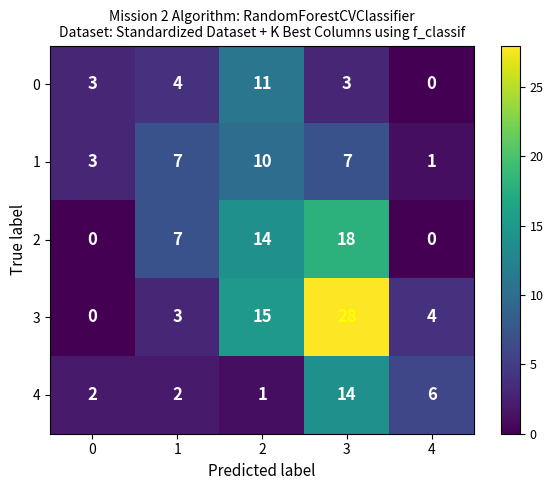

List the series in order of their peak value, highest first.

3, 2, 4, 0, 1